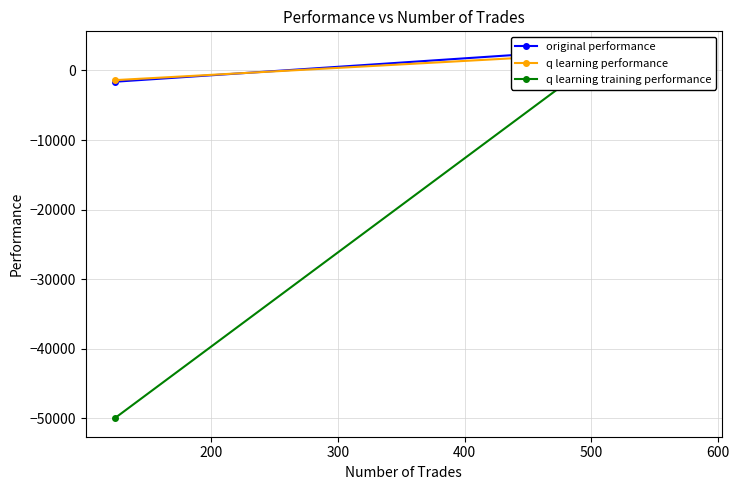

What is the value of the q learning performance point at the 2nd from the left?

2381.7